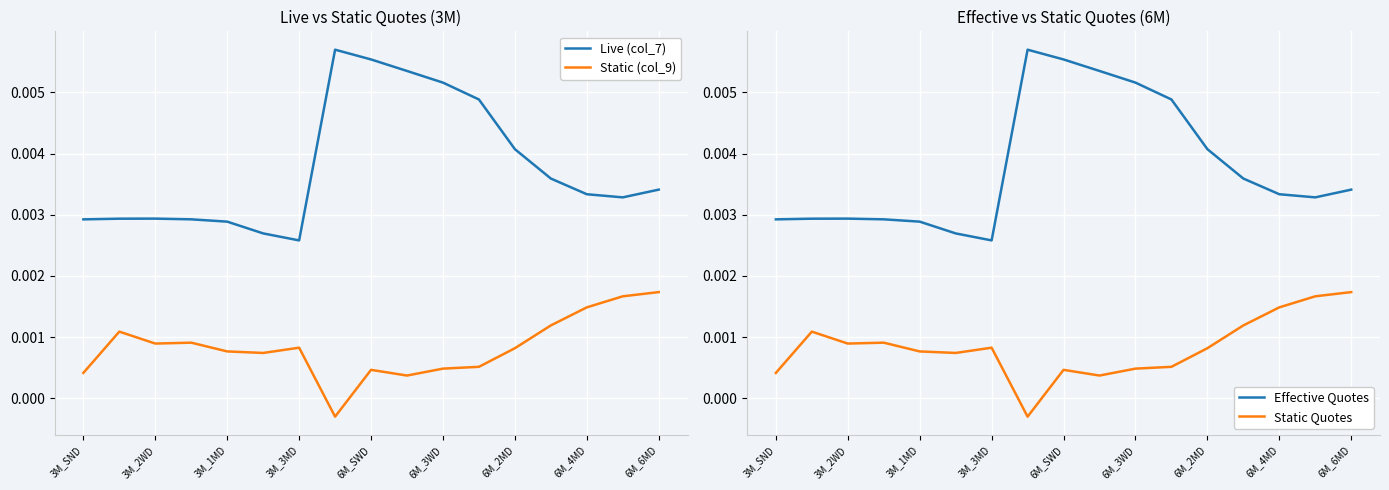

Is it true that Static Quotes equals 0.0 at 11?

True